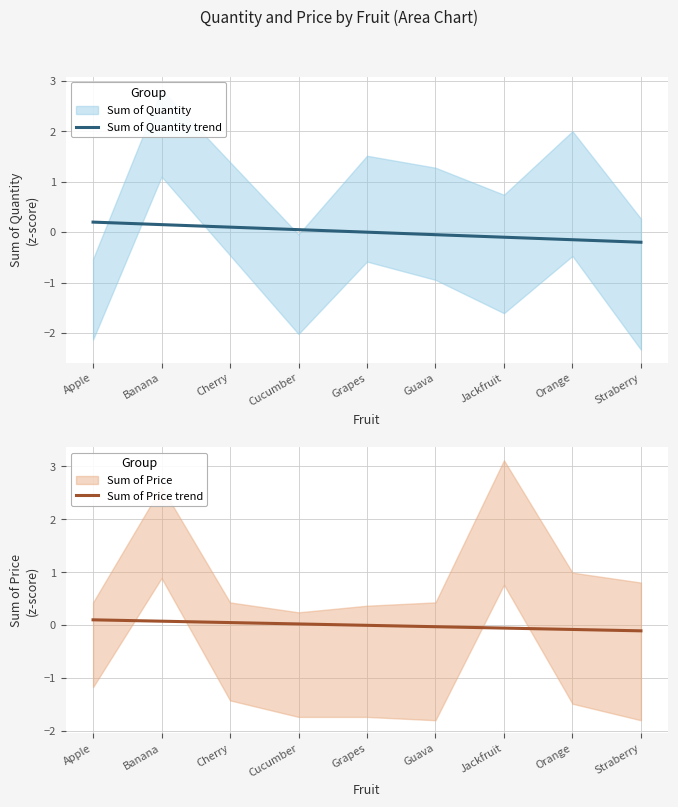

True or false: Sum of Price trend and Sum of Quantity trend intersect in this chart.

True